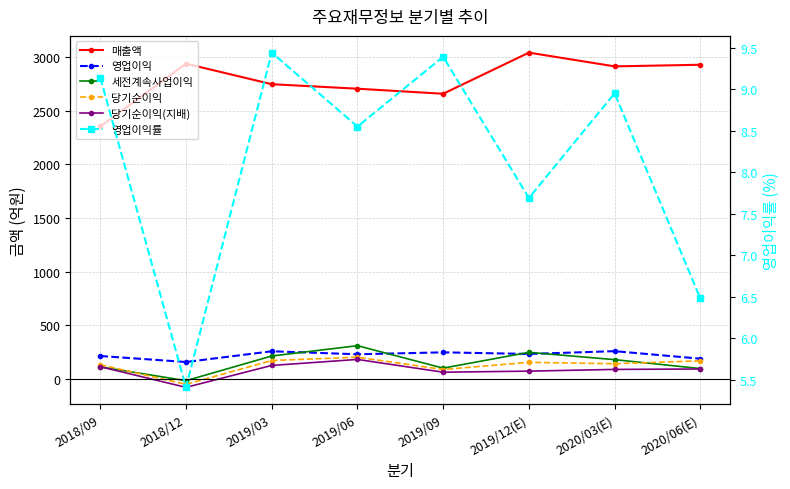

What is the total value across all series at 2020/03(E)?

3594.9